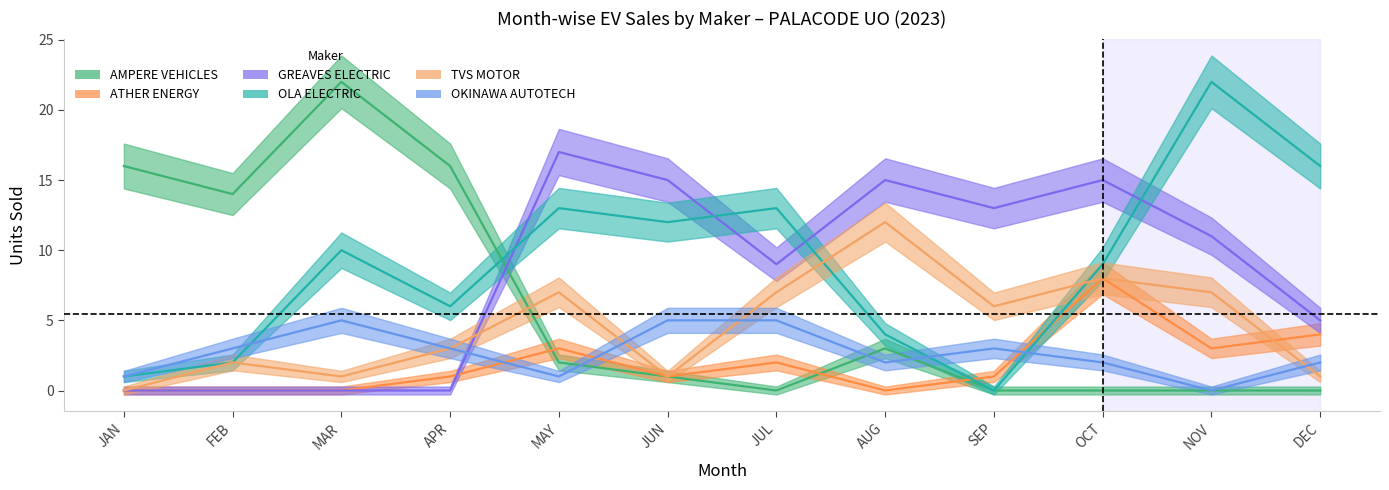

Which series changed the most between MAR and OCT?

AMPERE VEHICLES